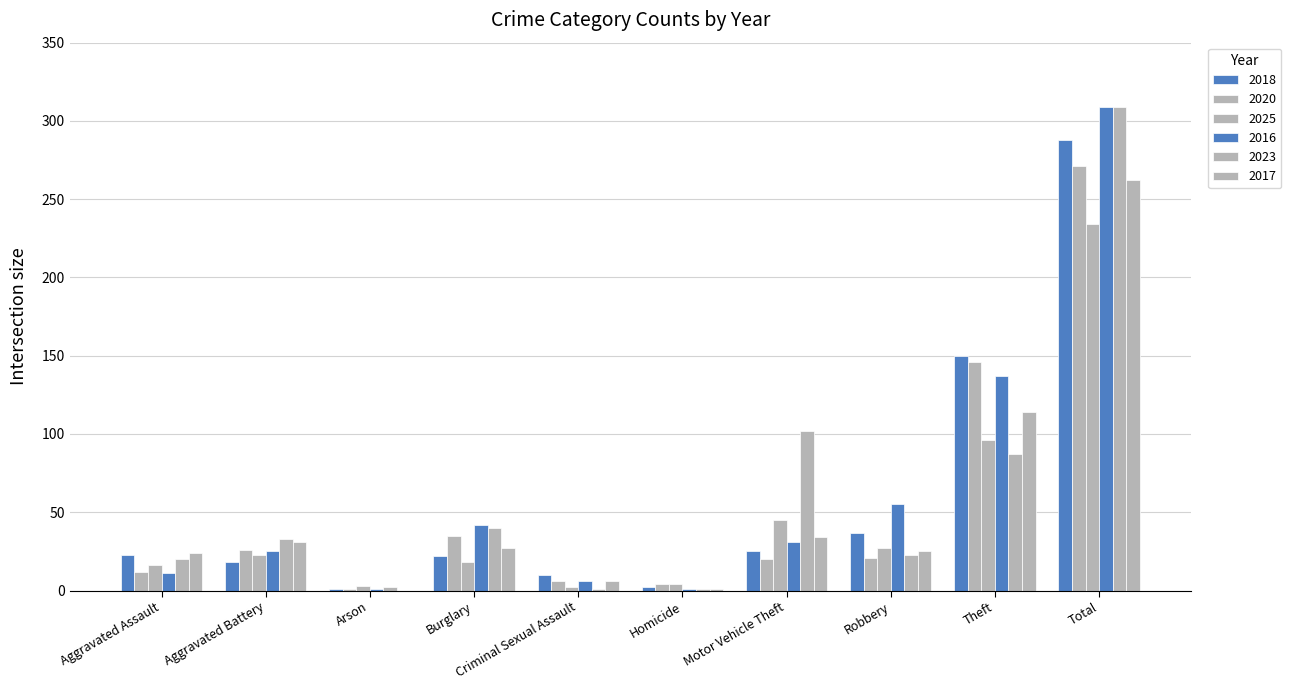

What is the sum of all 2025 values?

468